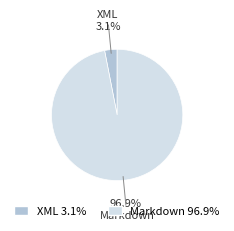

To the nearest percent, what is the difference between the largest and smallest slice percentages?

94%